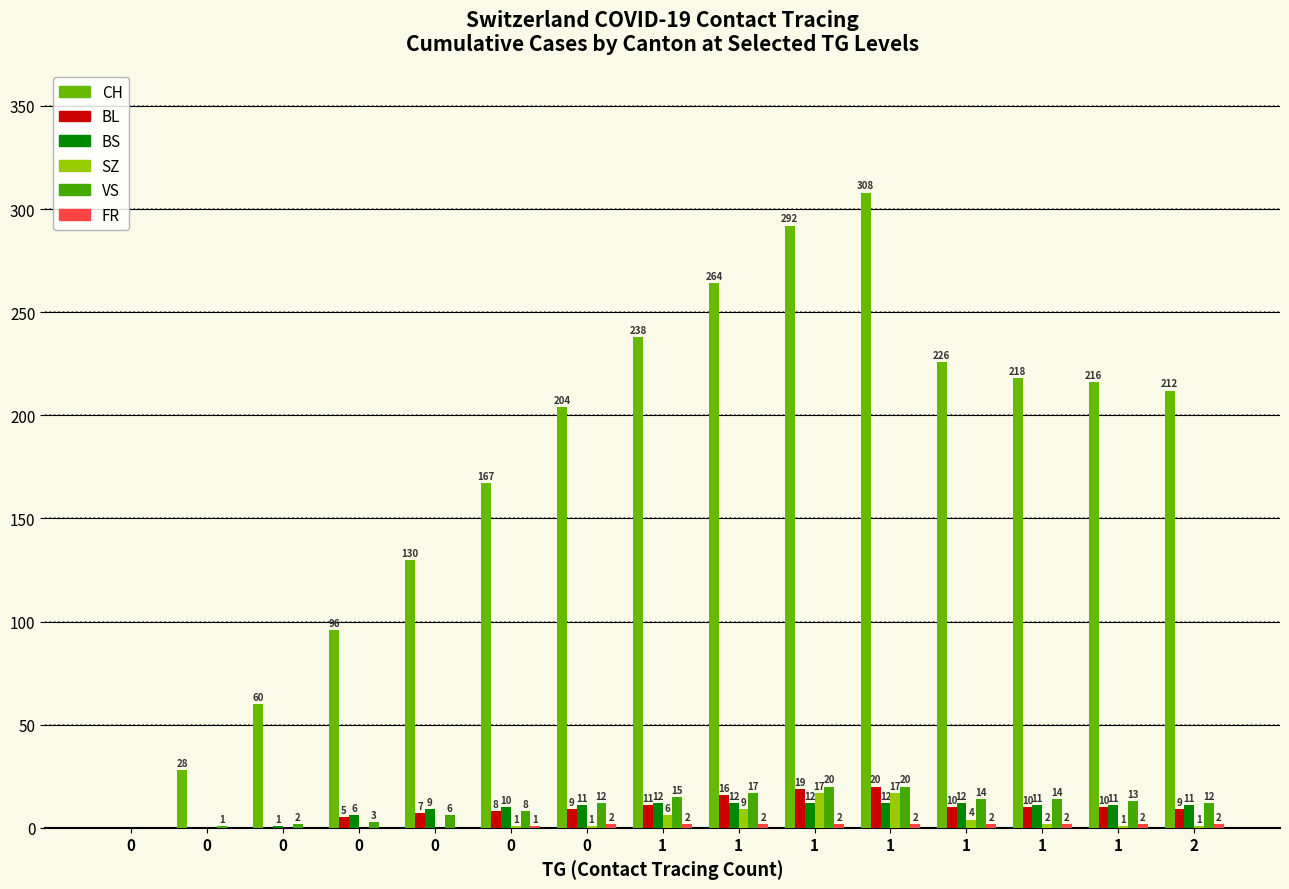

What is the total value across all series at 1?

284